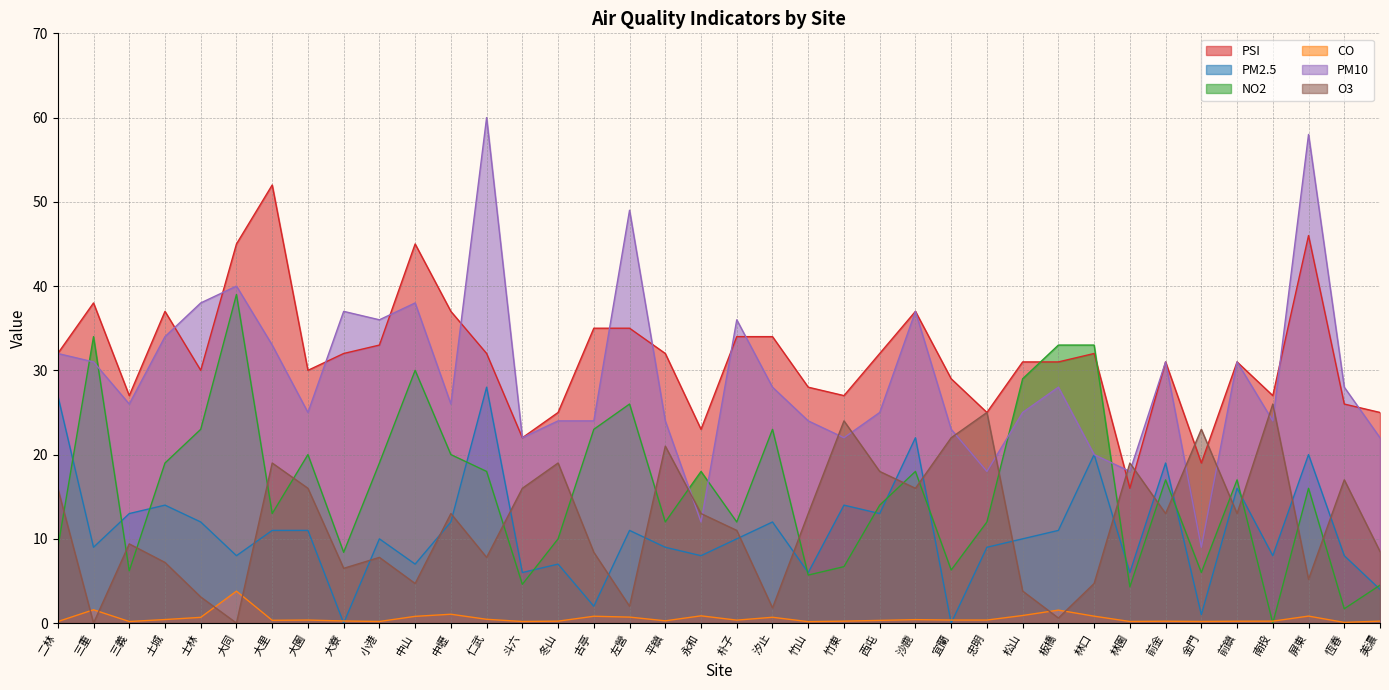

Reading left to right, extract all data points from this chart.

PSI: 二林=32.0	三重=38.0	三義=27.0	土城=37.0	士林=30.0	大同=45.0	大里=52.0	大園=30.0	大寮=32.0	小港=33.0	中山=45.0	中壢=37.0	仁武=32.0	斗六=22.0	冬山=25.0	古亭=35.0	左營=35.0	平鎮=32.0	永和=23.0	朴子=34.0	汐止=34.0	竹山=28.0	竹東=27.0	西屯=32.0	沙鹿=37.0	宜蘭=29.0	忠明=25.0	松山=31.0	板橋=31.0	林口=32.0	林園=16.0	前金=31.0	金門=19.0	前鎮=31.0	南投=27.0	屏東=46.0	恆春=26.0	美濃=25.0
PM2.5: 二林=27.0	三重=9.0	三義=13.0	土城=14.0	士林=12.0	大同=8.0	大里=11.0	大園=11.0	大寮=0.0	小港=10.0	中山=7.0	中壢=12.0	仁武=28.0	斗六=6.0	冬山=7.0	古亭=2.0	左營=11.0	平鎮=9.0	永和=8.0	朴子=10.0	汐止=12.0	竹山=6.0	竹東=14.0	西屯=13.0	沙鹿=22.0	宜蘭=0.0	忠明=9.0	松山=10.0	板橋=11.0	林口=20.0	林園=6.0	前金=19.0	金門=1.0	前鎮=16.0	南投=8.0	屏東=20.0	恆春=8.0	美濃=4.0
NO2: 二林=8.9	三重=34.0	三義=6.2	土城=19.0	士林=23.0	大同=39.0	大里=13.0	大園=20.0	大寮=8.4	小港=19.0	中山=30.0	中壢=20.0	仁武=18.0	斗六=4.6	冬山=10.0	古亭=23.0	左營=26.0	平鎮=12.0	永和=18.0	朴子=12.0	汐止=23.0	竹山=5.7	竹東=6.7	西屯=14.0	沙鹿=18.0	宜蘭=6.3	忠明=12.0	松山=29.0	板橋=33.0	林口=33.0	林園=4.3	前金=17.0	金門=6.0	前鎮=17.0	南投=0.0	屏東=16.0	恆春=1.7	美濃=4.5
CO: 二林=0.2	三重=1.6	三義=0.2	土城=0.4	士林=0.7	大同=3.8	大里=0.3	大園=0.4	大寮=0.2	小港=0.2	中山=0.8	中壢=1.1	仁武=0.5	斗六=0.2	冬山=0.2	古亭=0.8	左營=0.7	平鎮=0.3	永和=0.9	朴子=0.3	汐止=0.7	竹山=0.2	竹東=0.2	西屯=0.3	沙鹿=0.4	宜蘭=0.4	忠明=0.4	松山=0.9	板橋=1.5	林口=0.8	林園=0.2	前金=0.2	金門=0.2	前鎮=0.2	南投=0.2	屏東=0.8	恆春=0.1	美濃=0.2
PM10: 二林=32.0	三重=31.0	三義=26.0	土城=34.0	士林=38.0	大同=40.0	大里=33.0	大園=25.0	大寮=37.0	小港=36.0	中山=38.0	中壢=26.0	仁武=60.0	斗六=22.0	冬山=24.0	古亭=24.0	左營=49.0	平鎮=24.0	永和=12.0	朴子=36.0	汐止=28.0	竹山=24.0	竹東=22.0	西屯=25.0	沙鹿=37.0	宜蘭=23.0	忠明=18.0	松山=25.0	板橋=28.0	林口=20.0	林園=18.0	前金=31.0	金門=9.0	前鎮=31.0	南投=24.0	屏東=58.0	恆春=28.0	美濃=22.0
O3: 二林=16.0	三重=0.0	三義=9.4	土城=7.2	士林=3.1	大同=0.0	大里=19.0	大園=16.0	大寮=6.5	小港=7.8	中山=4.7	中壢=13.0	仁武=7.8	斗六=16.0	冬山=19.0	古亭=8.4	左營=2.0	平鎮=21.0	永和=13.0	朴子=11.0	汐止=1.8	竹山=13.0	竹東=24.0	西屯=18.0	沙鹿=16.0	宜蘭=22.0	忠明=25.0	松山=3.8	板橋=0.6	林口=4.7	林園=19.0	前金=13.0	金門=23.0	前鎮=13.0	南投=26.0	屏東=5.2	恆春=17.0	美濃=8.5